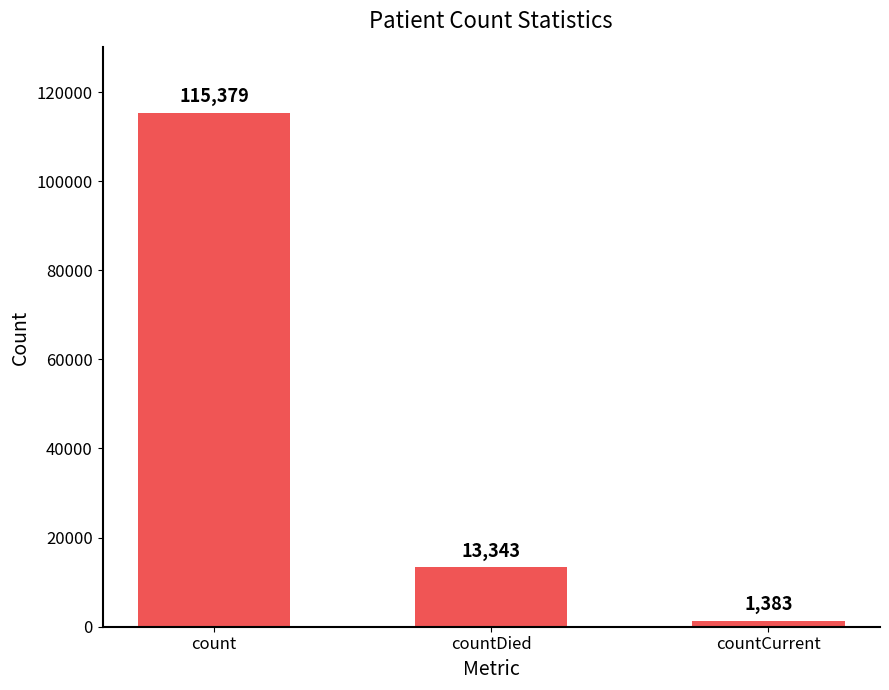

Which label corresponds to the largest value in the chart?

count